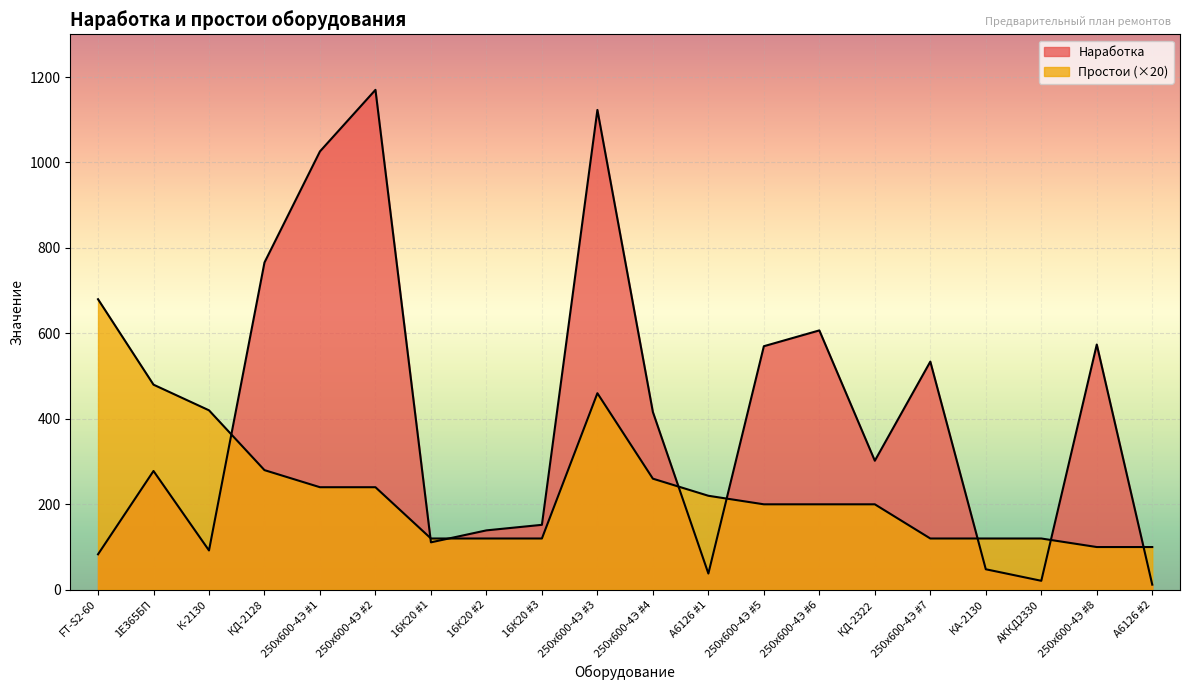

Count the number of data series in this chart.

2